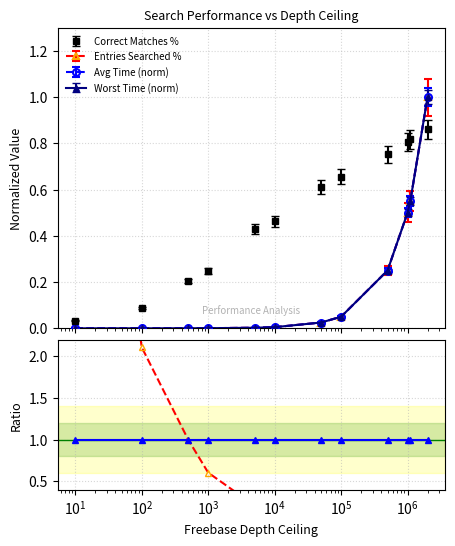

What is the value of the Percent of Correct Matches Found point at the 5th from the left?

0.4